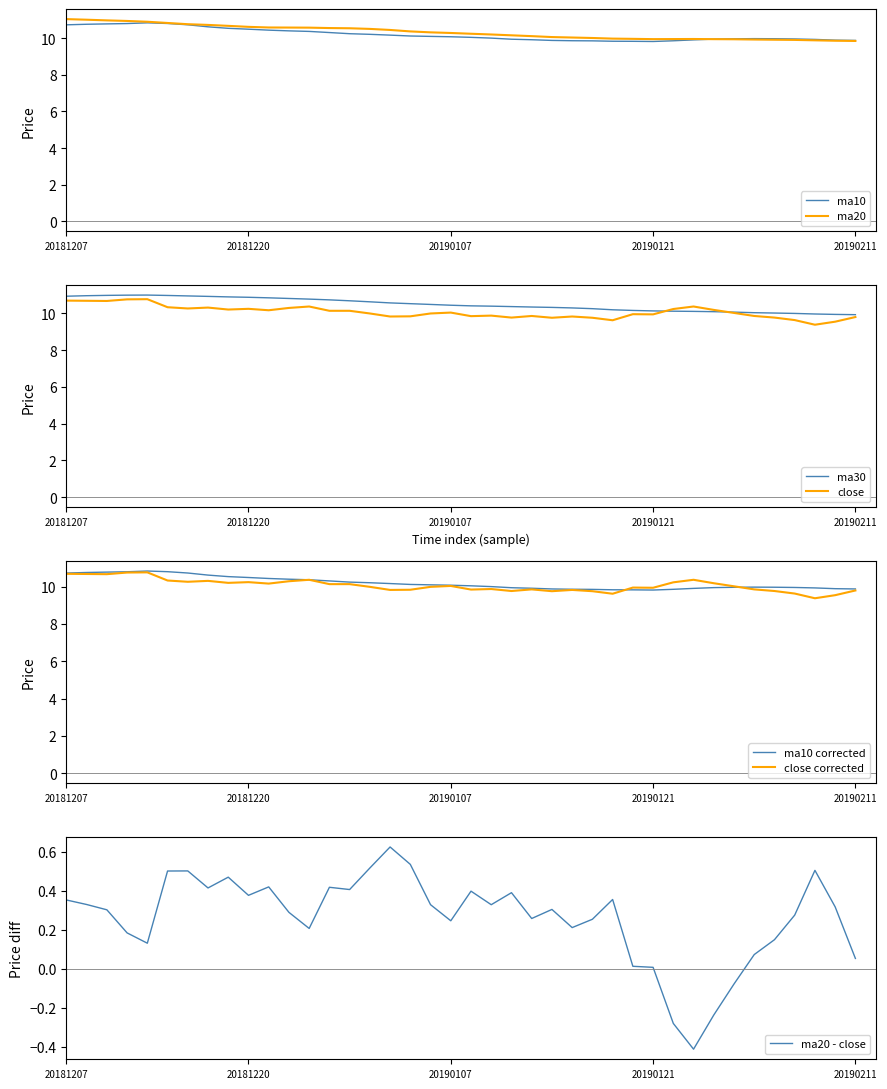

At which category does ma20 reach its first local peak?

20190123